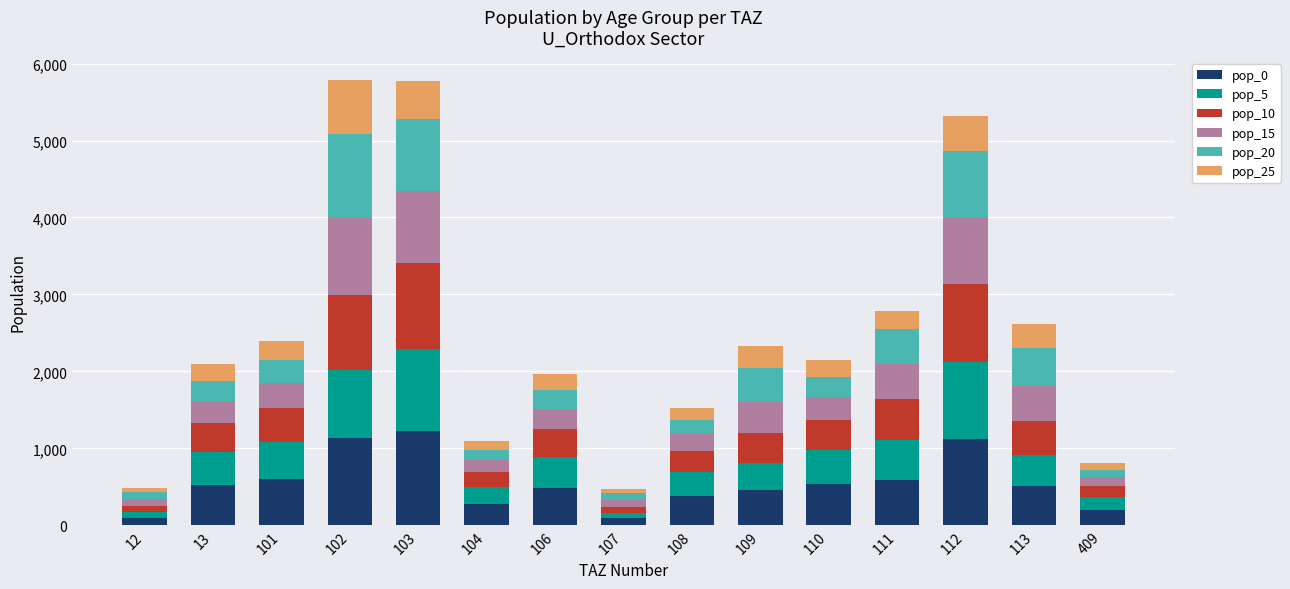

What is the total value across all series at 113?

2619.0